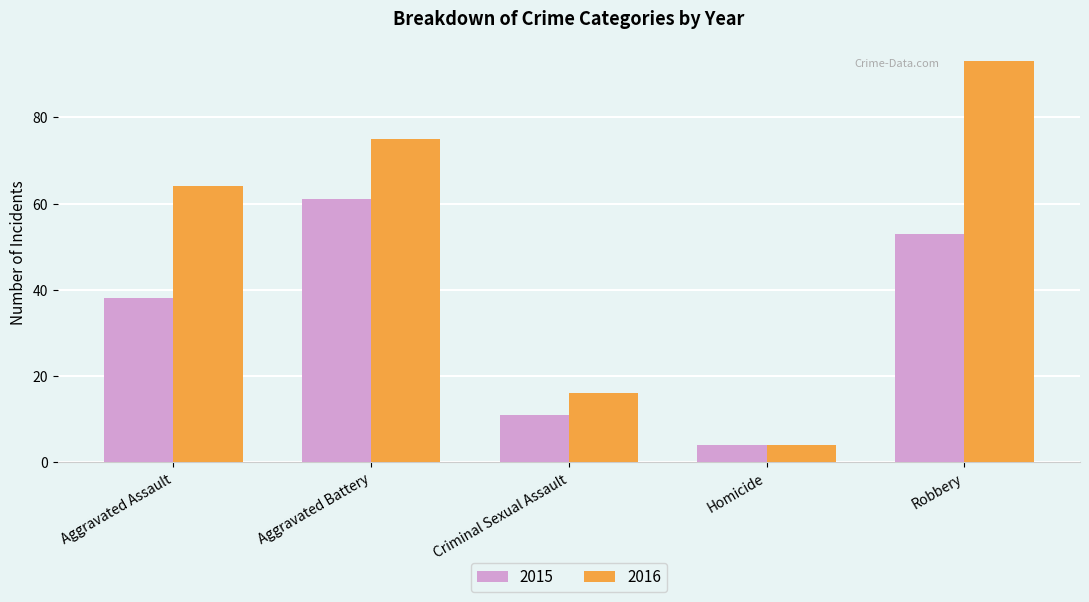

The value of 2016 at Robbery is 93. True or false?

True